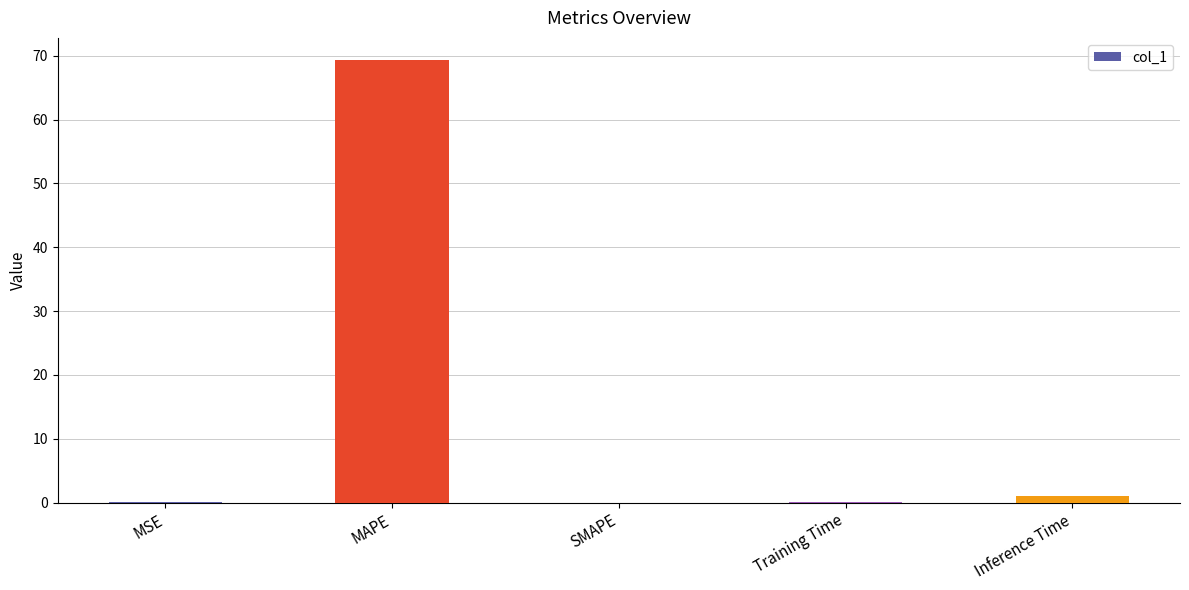

Which has a higher value, MAPE or Inference Time?

MAPE